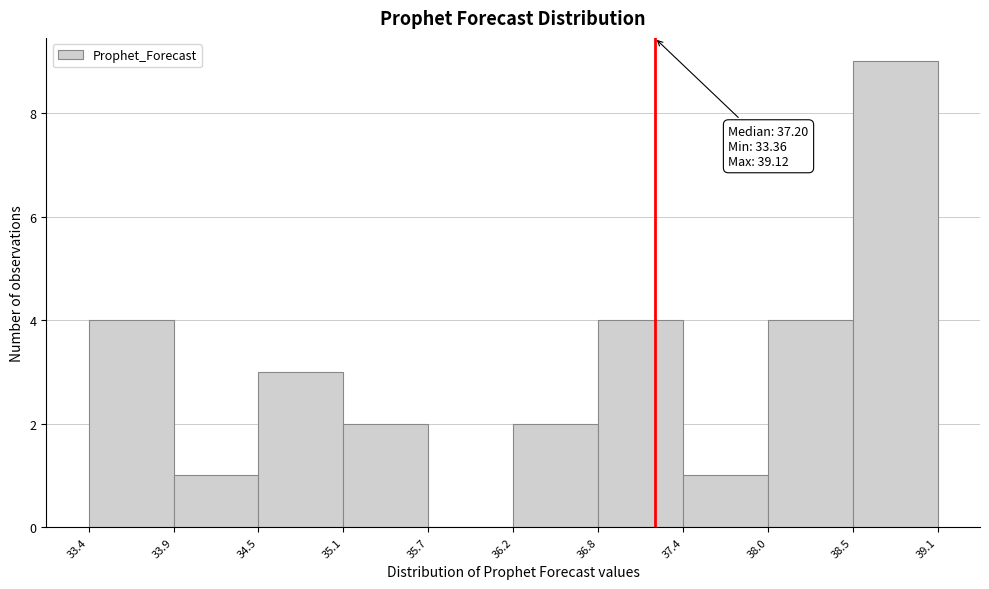

Over which range of the x-axis is the bar tallest?

38.5 to 39.1